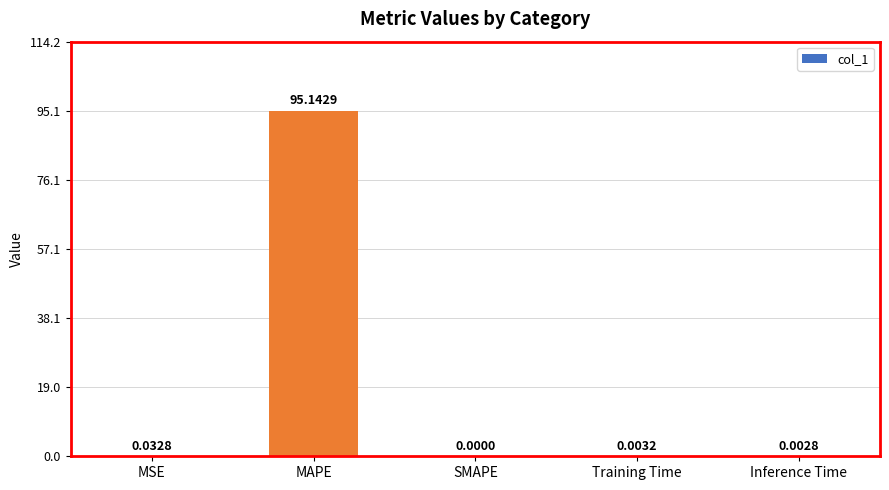

At which category does the chart reach its peak across all series?

MAPE